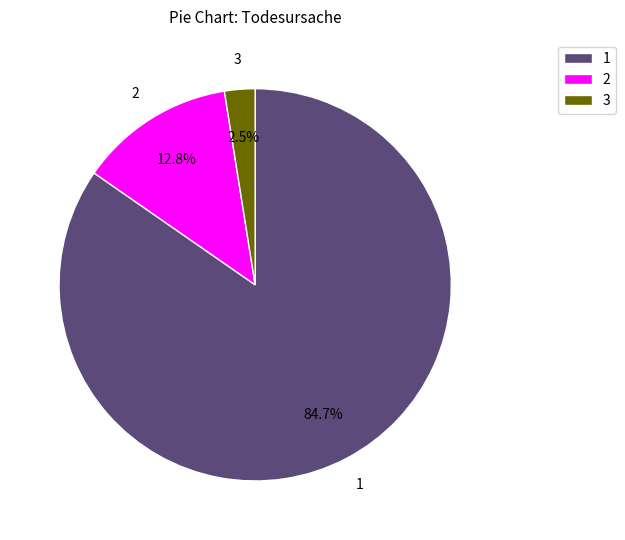

What is the majority slice?

1